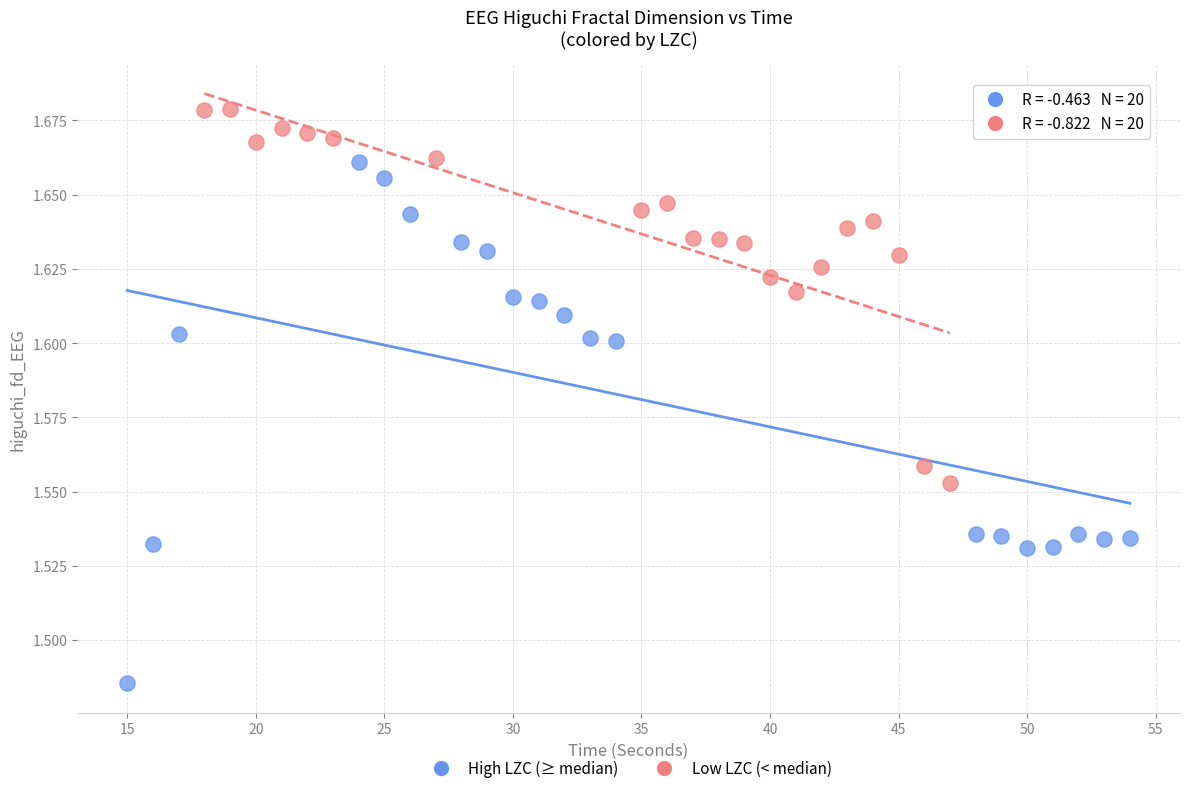

Which series reaches the minimum Y coordinate?

High LZC (≥ median)